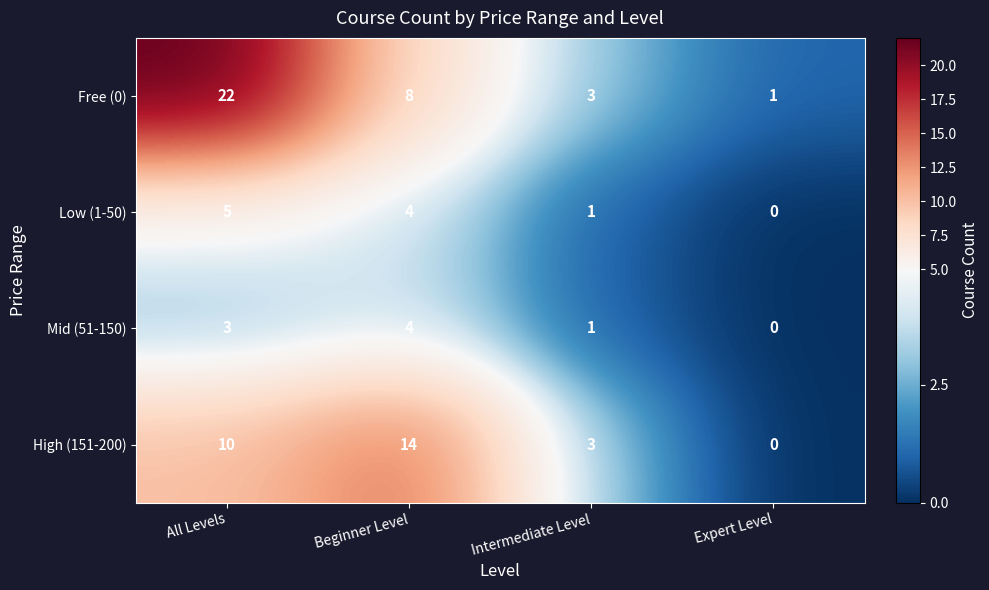

How many positive values does the High (151-200) series have?

3